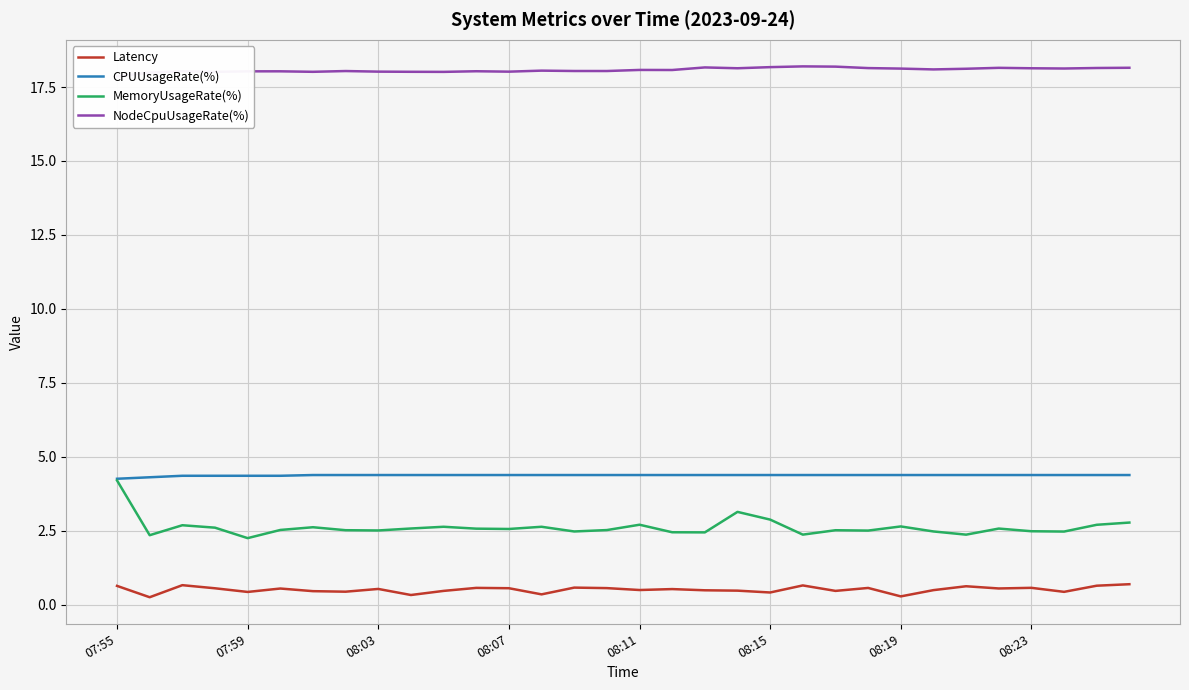

What is the minimum value shown in the chart?

0.3